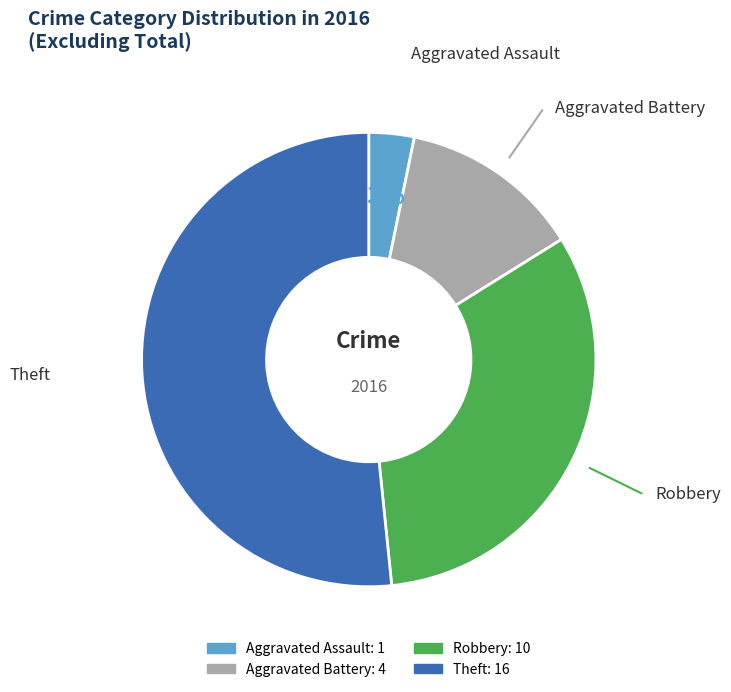

What is the ratio of the value at Robbery to the value at Aggravated Battery?

2.5